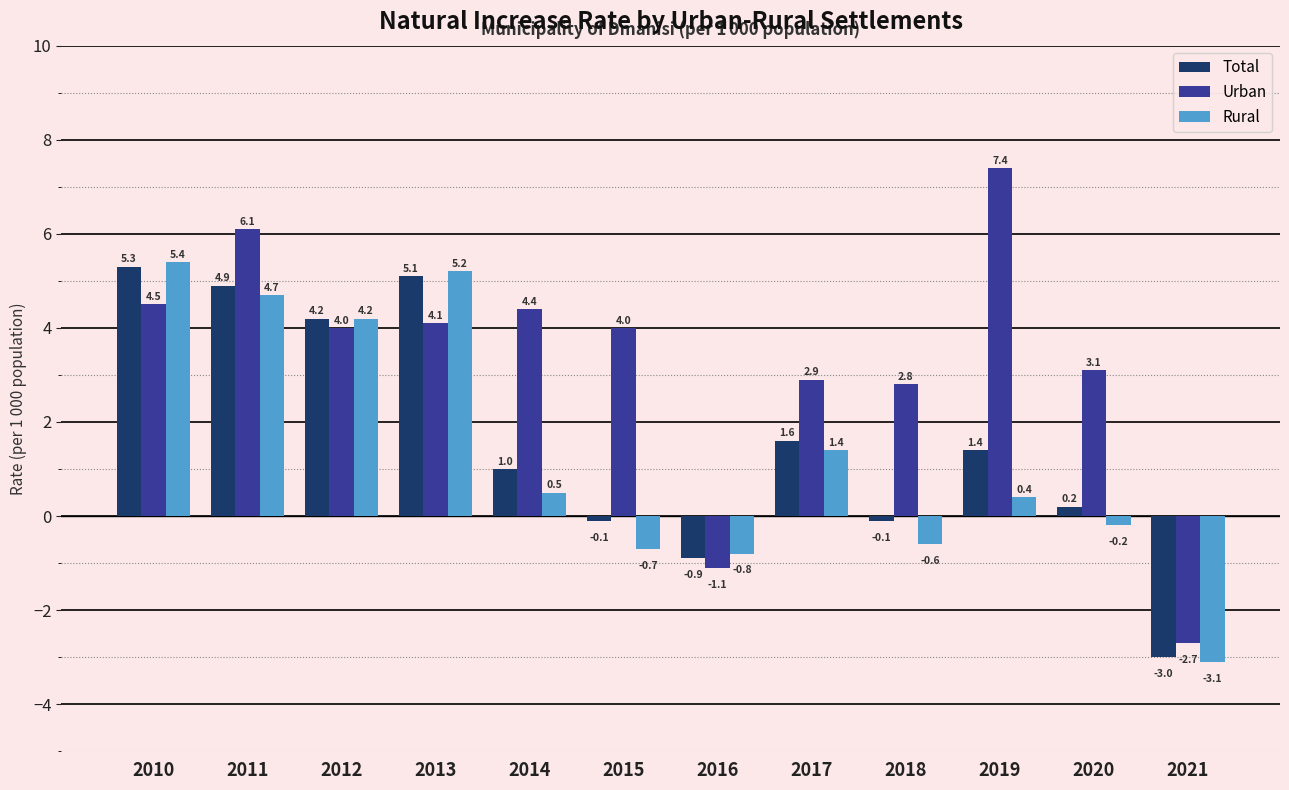

Which category has the highest value in the Rural series?

2010